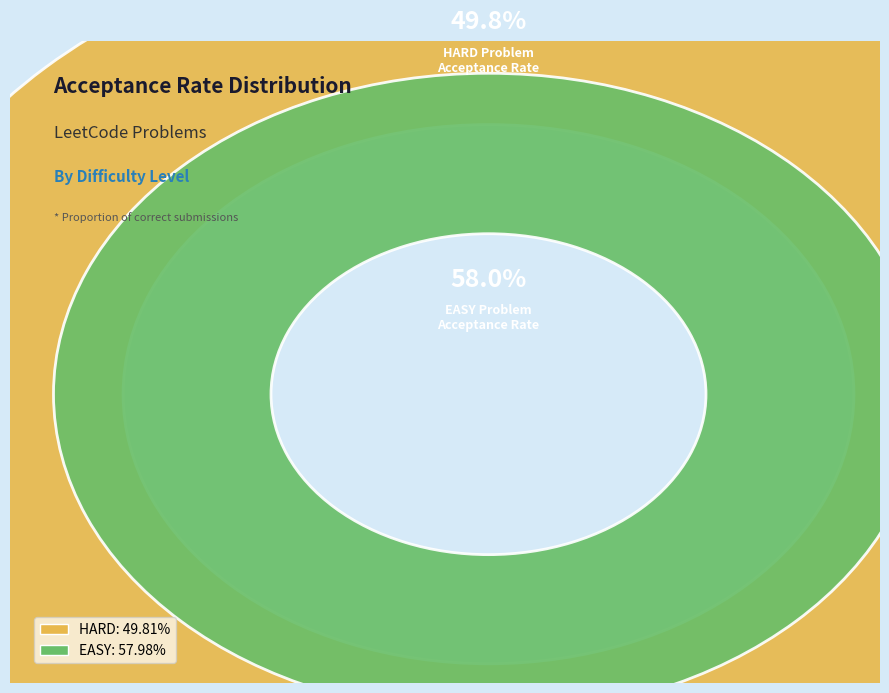

Which category accounts for the majority?

EASY